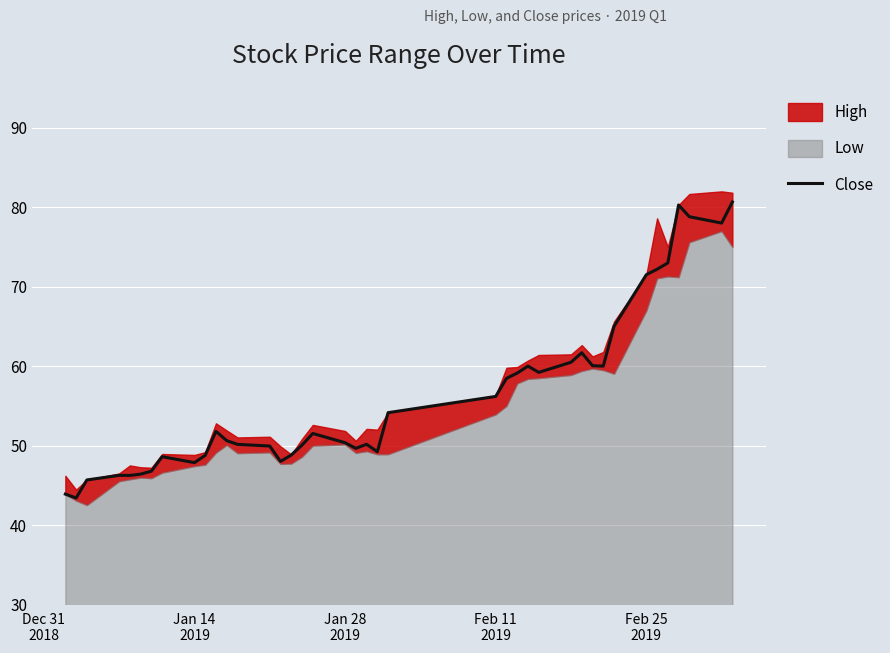

How many interior local valleys (lower than both neighbors) does the data have?

9